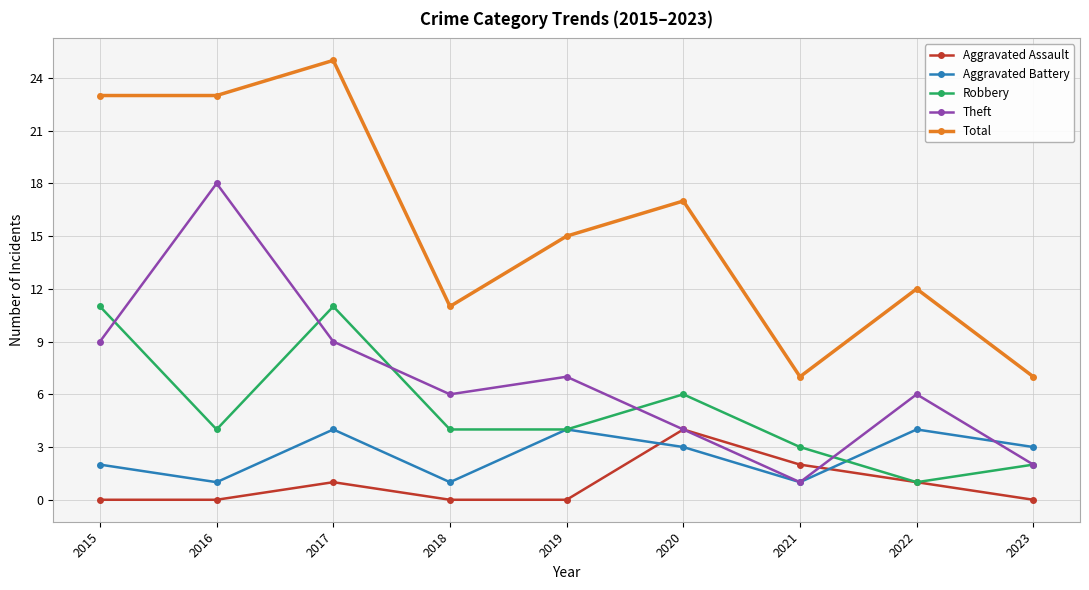

Count the number of categories in the chart.

9